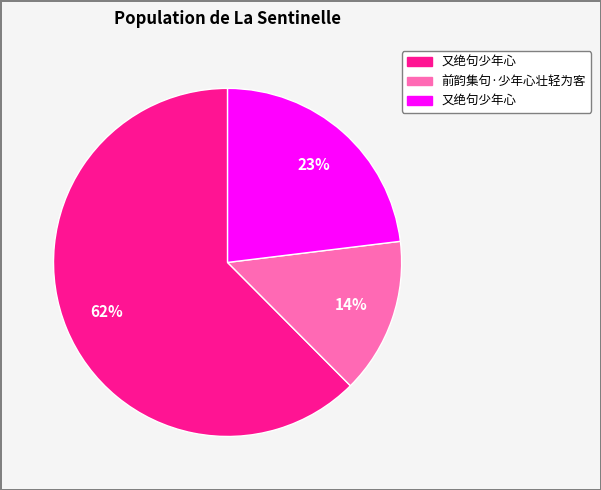

Is there any slice that represents more than half of the pie?

Yes